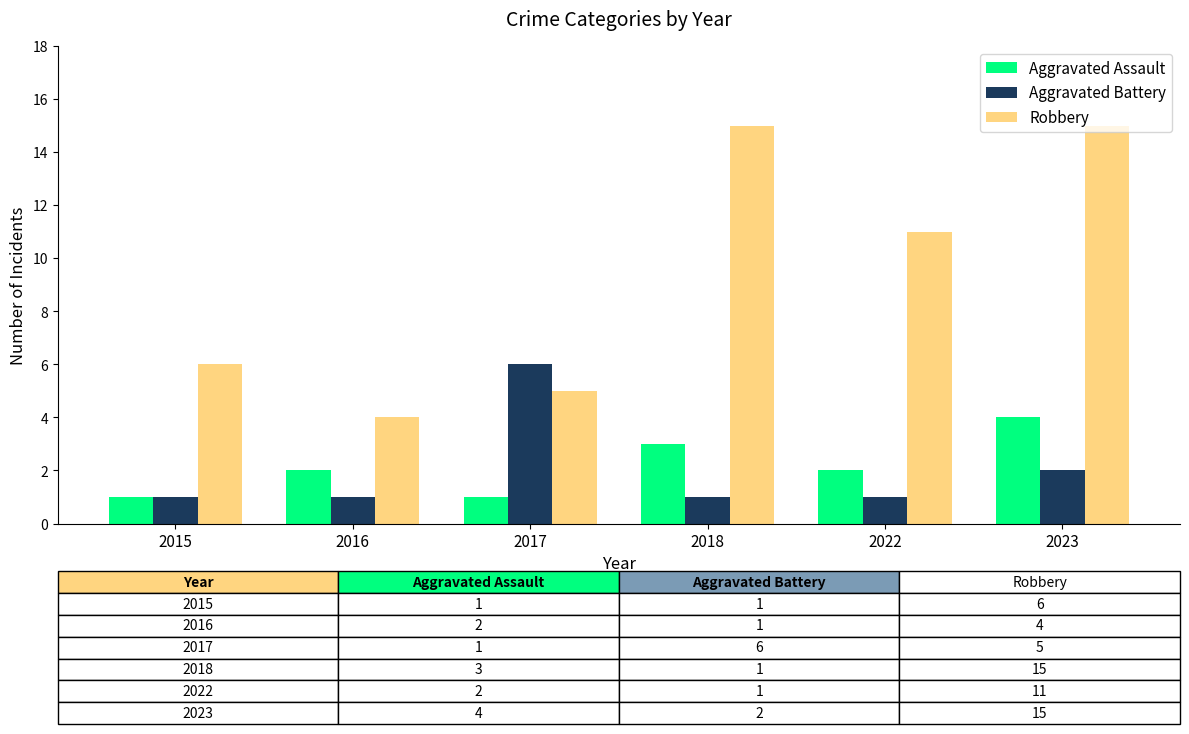

What is the value of the Aggravated Assault bar at the 2nd from the left?

2